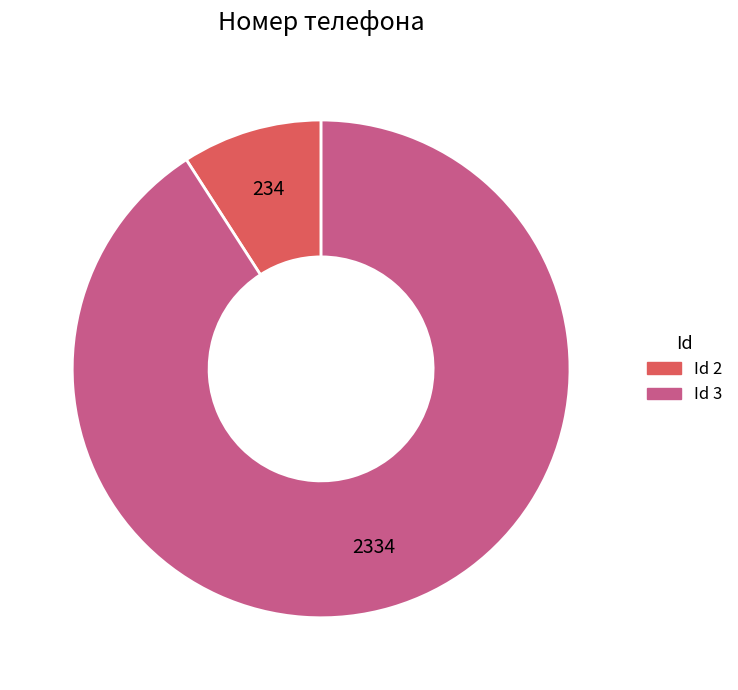

Is there a majority slice in this chart?

Yes